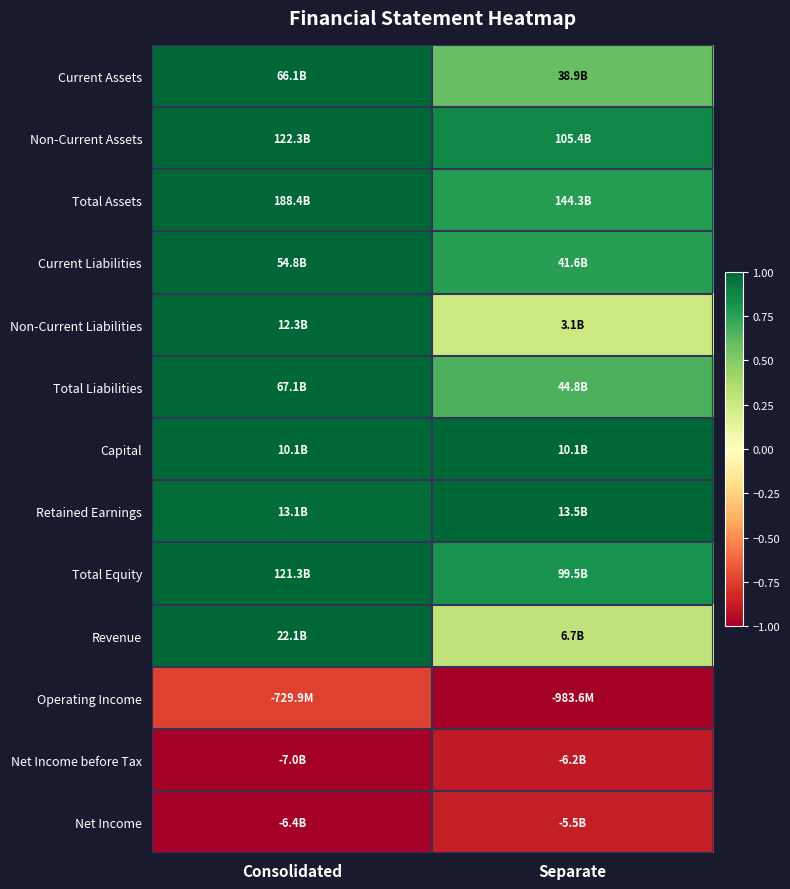

What is the smallest value displayed?

-1.0